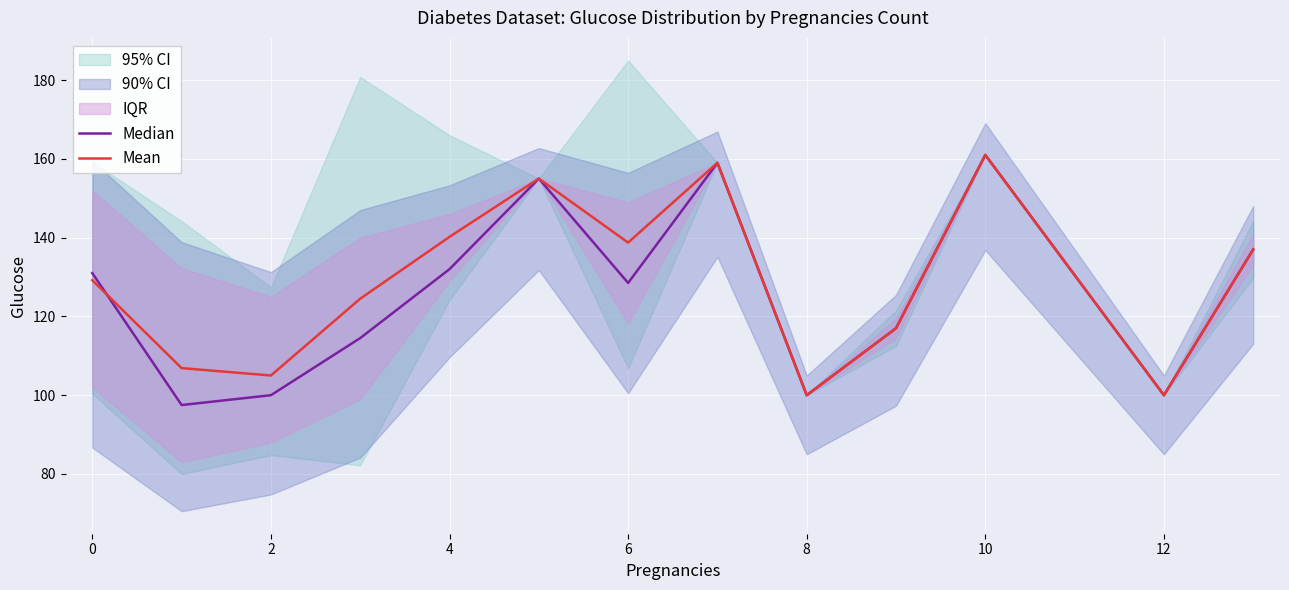

What is the difference between the second highest and minimum values in the Median series?

61.5